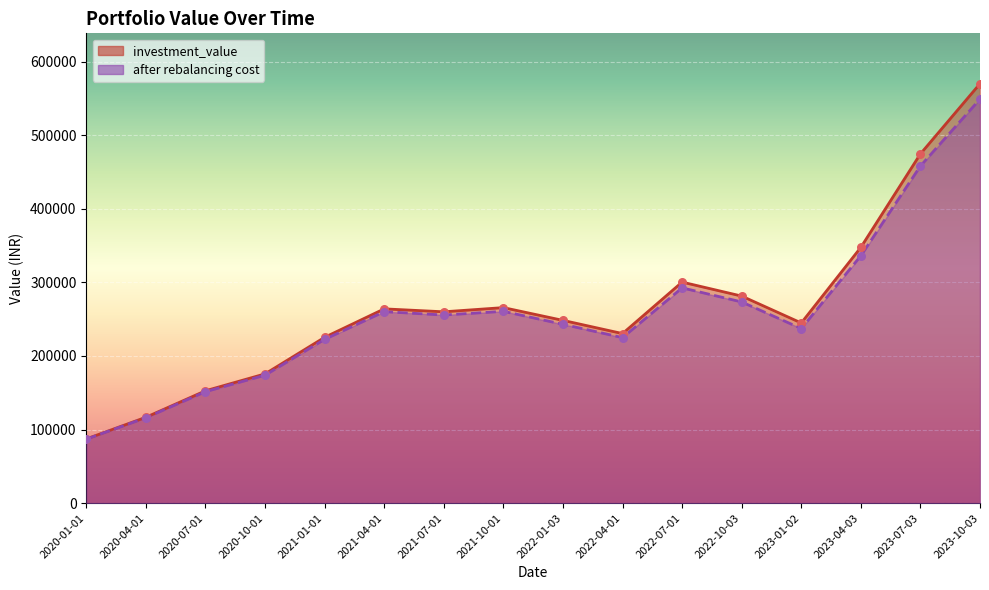

Which series has the largest total across all categories?

investment_value